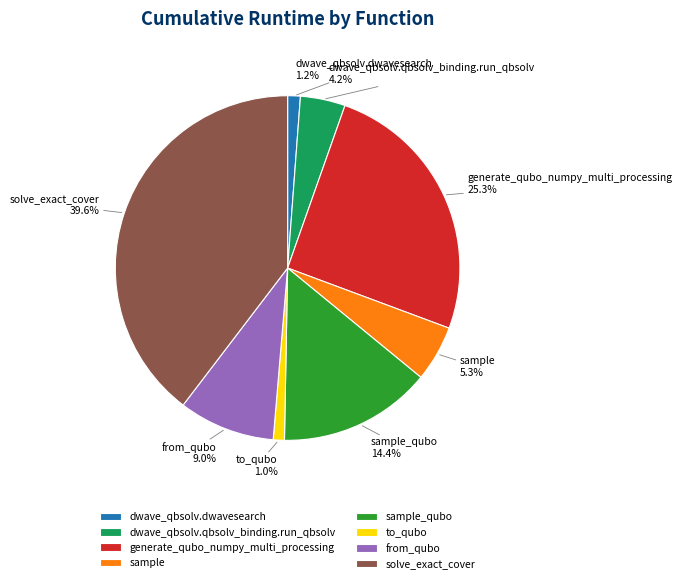

To the nearest percent, what is the combined percentage of from_qubo and sample?

14%